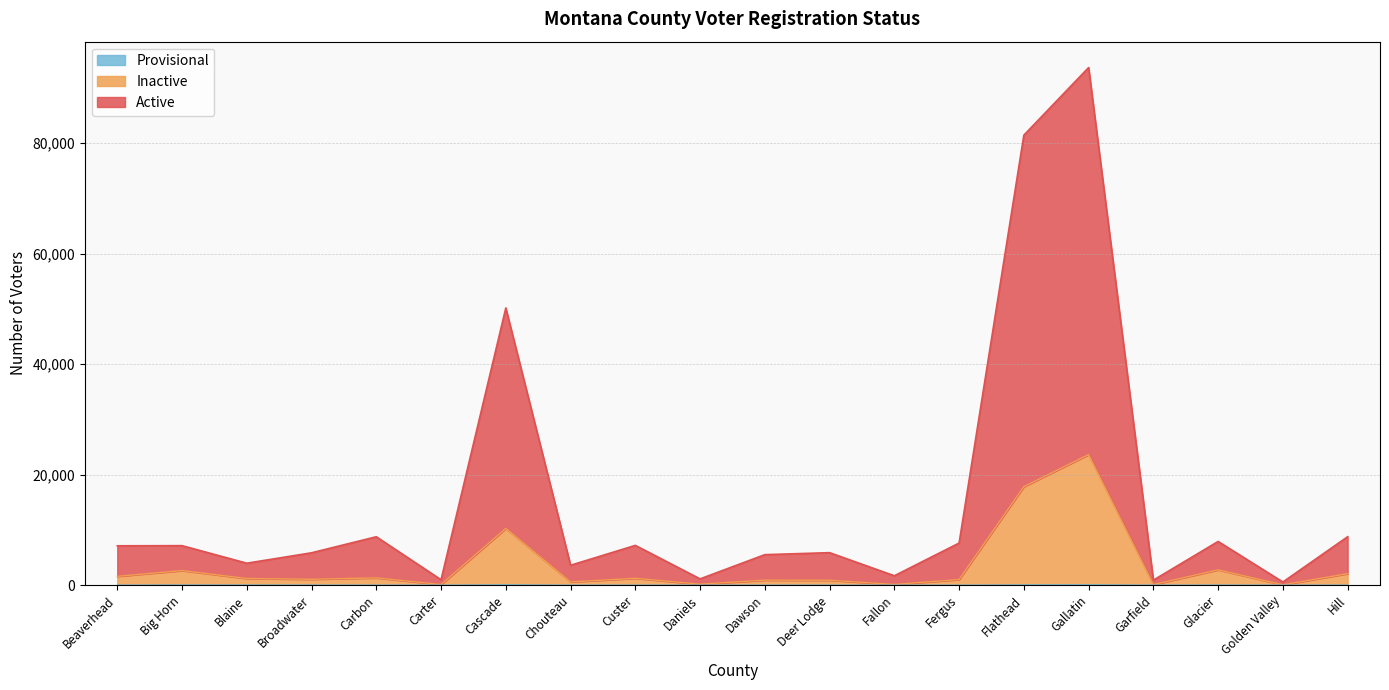

Is the value of Active at Flathead greater than the value of Inactive at Cascade?

Yes